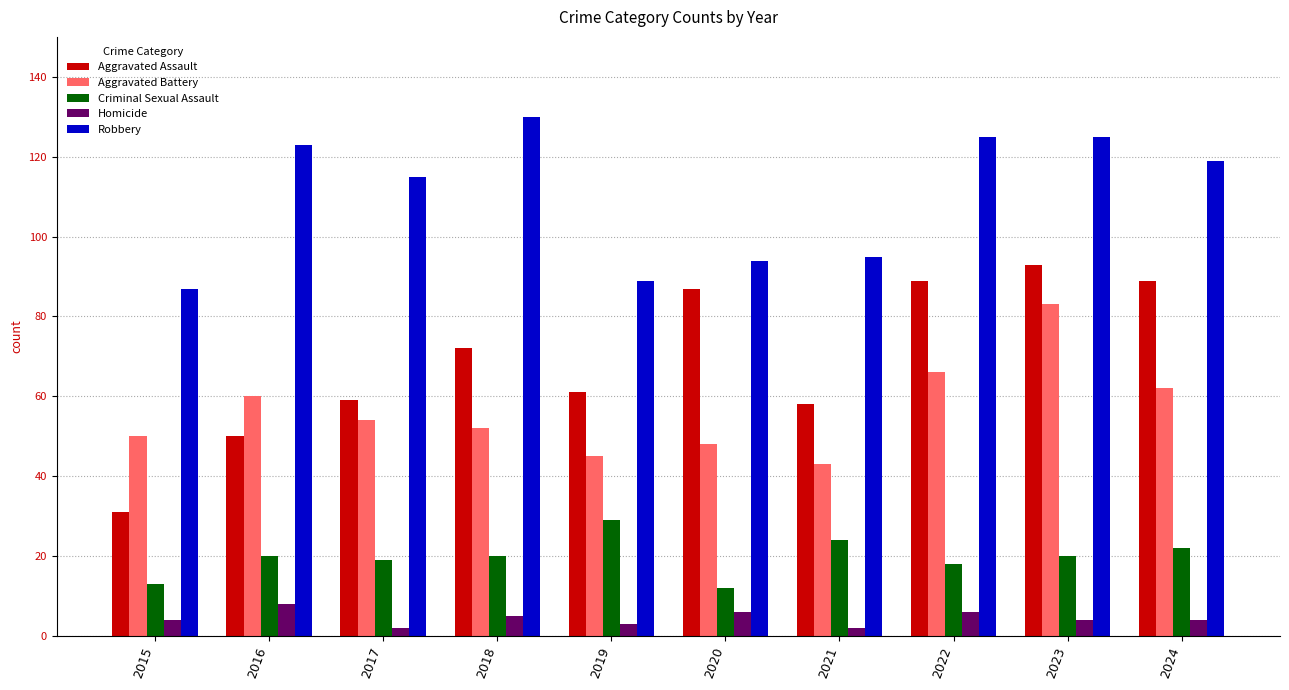

Which series has the largest range (max minus min)?

Aggravated Assault